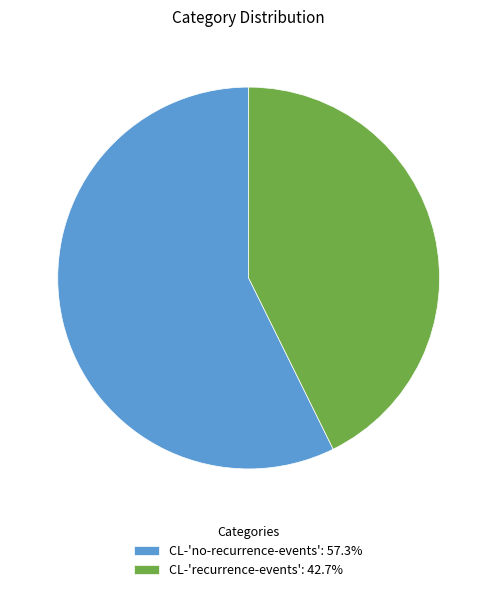

Which slice is the largest?

CL-'no-recurrence-events'